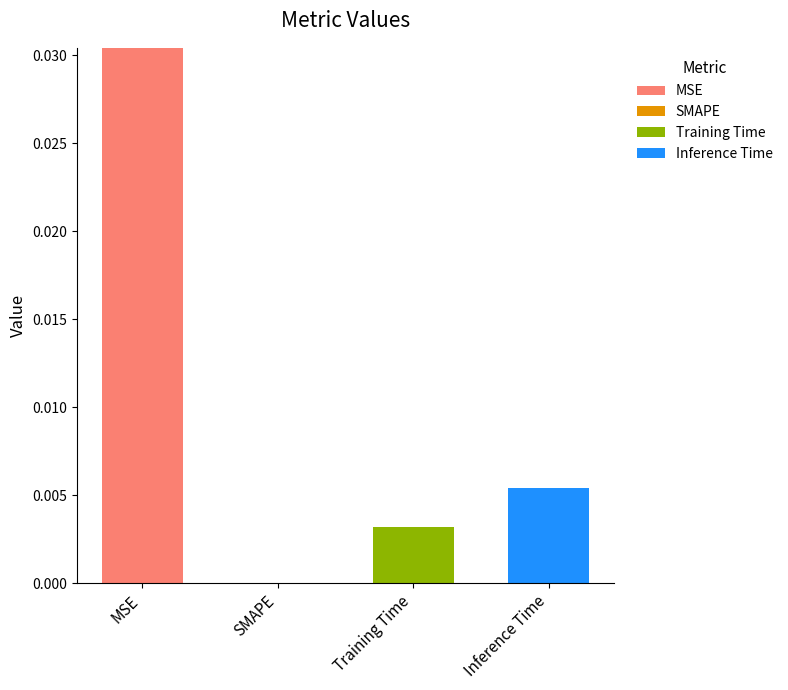

Is it true that MSE equals 0.0 at MSE?

True